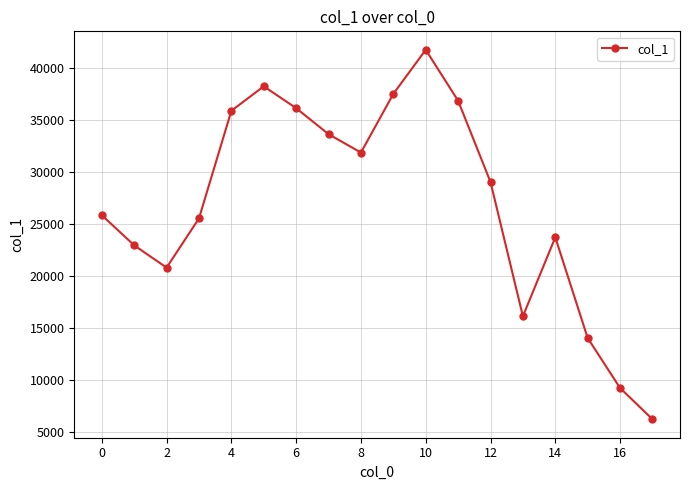

What is the value of the 4th point from the left?

25527